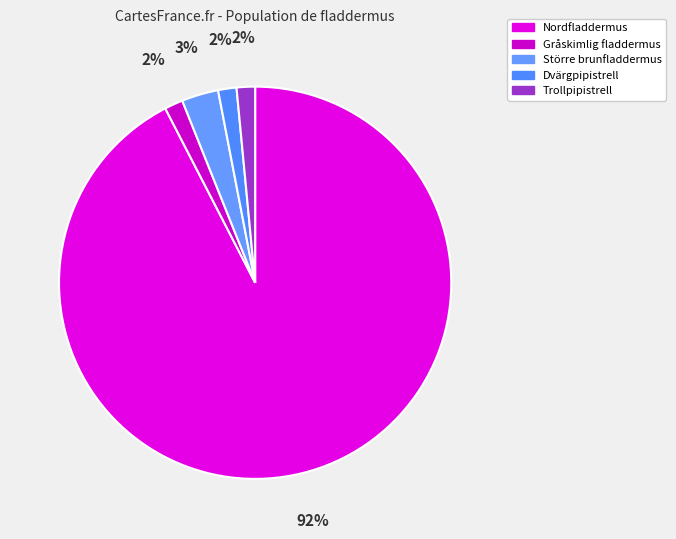

Do Gråskimlig fladdermus and Trollpipistrell together represent more than half of the pie?

No